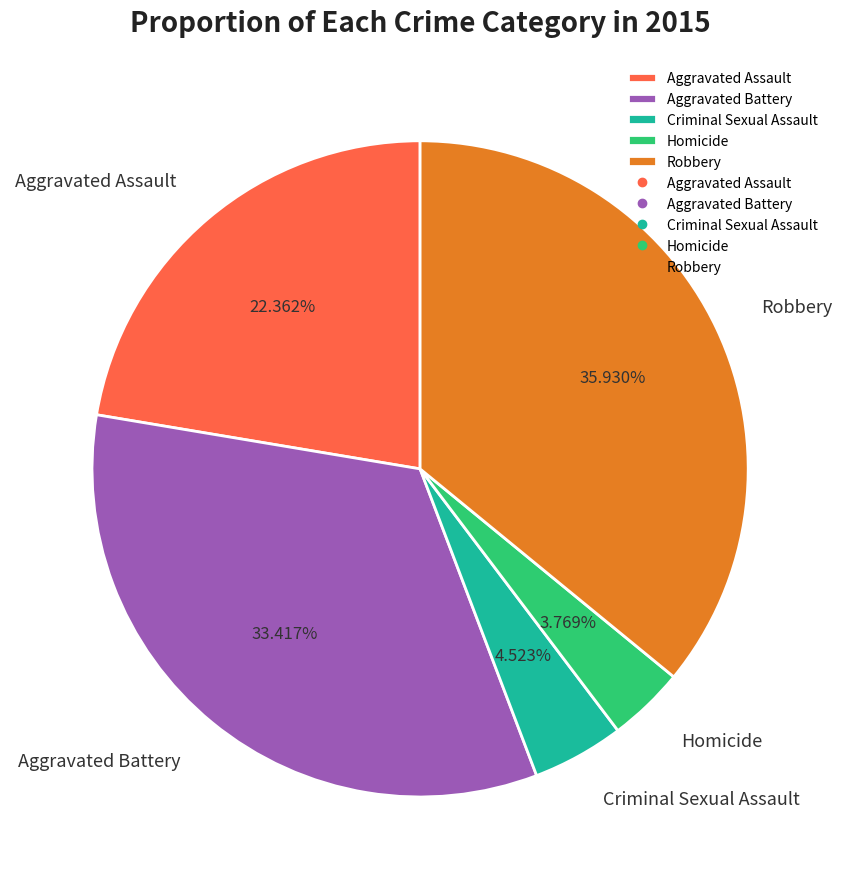

To the nearest percent, what is the difference between the Homicide and Criminal Sexual Assault slice percentages?

1%